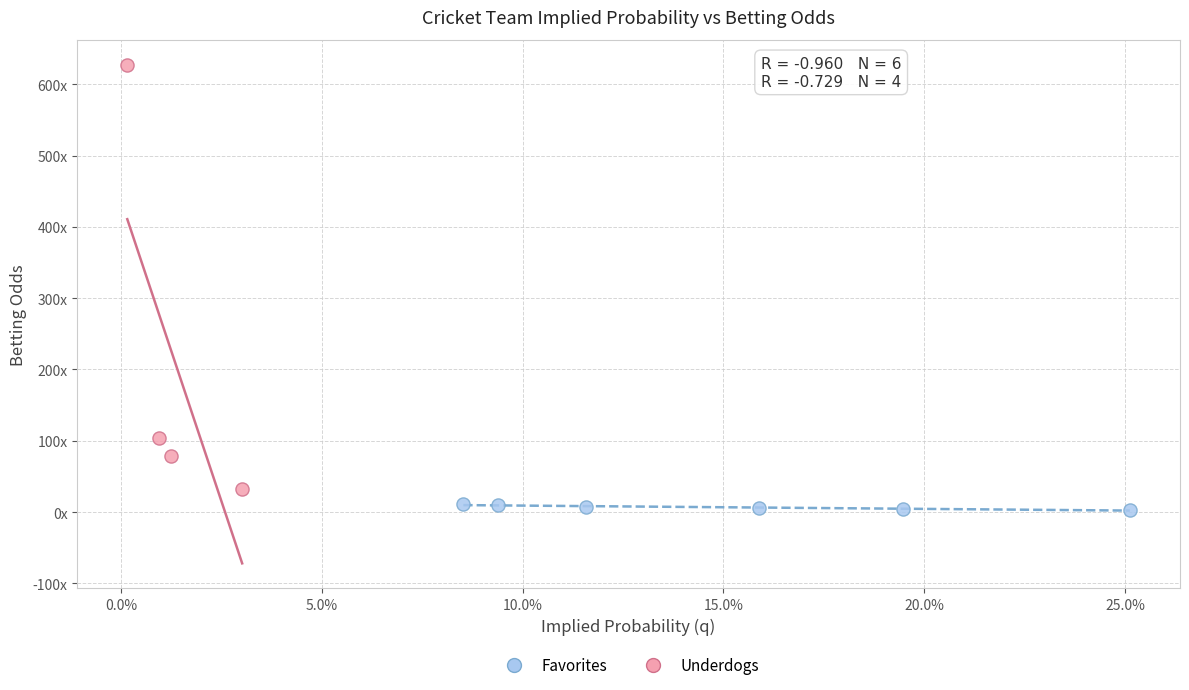

What are all the series names shown in the legend?

Favorites, Underdogs